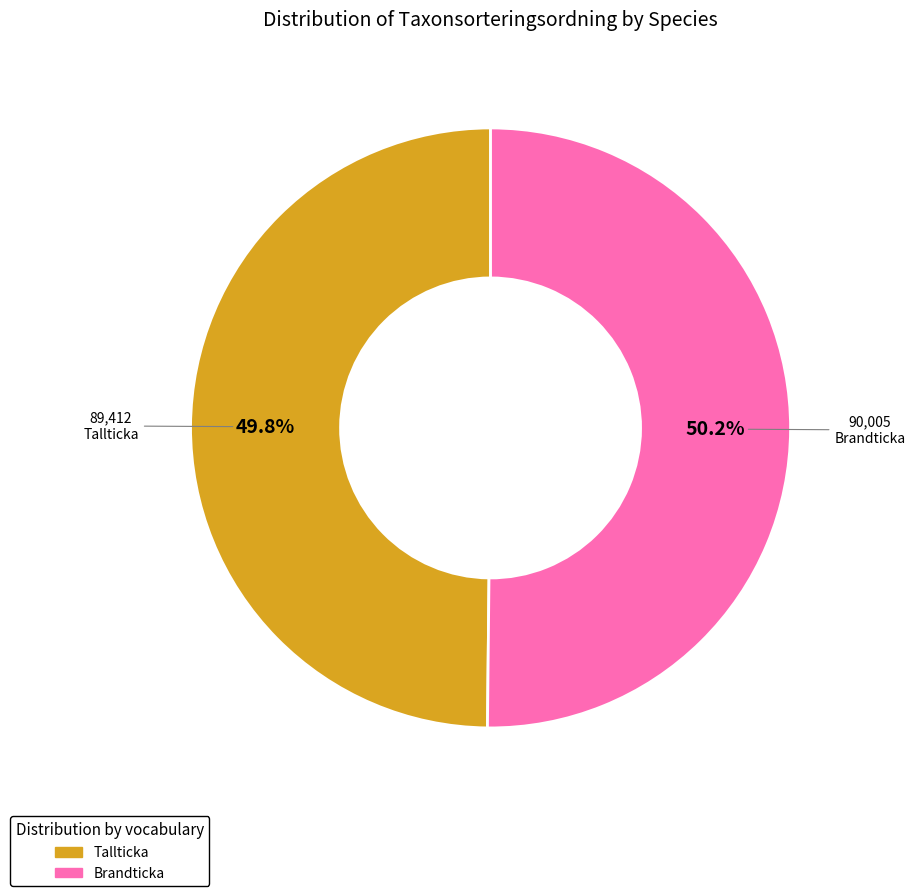

Is there any slice that represents more than half of the pie?

Yes